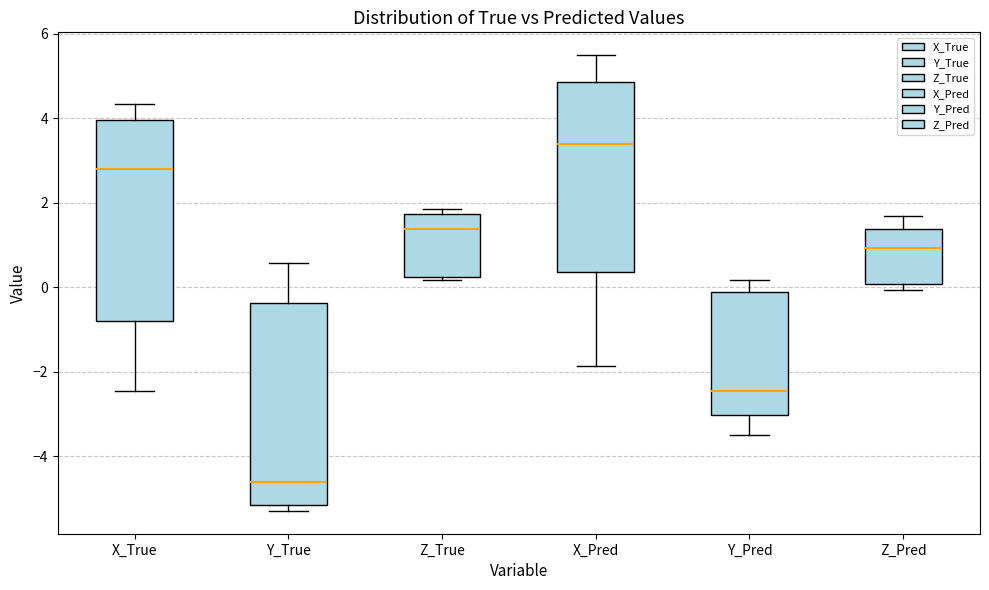

Where is the lower edge of the box for X_True on the y-axis? The values are not printed on the chart, so give them approximately, as read against the axis.

-0.8